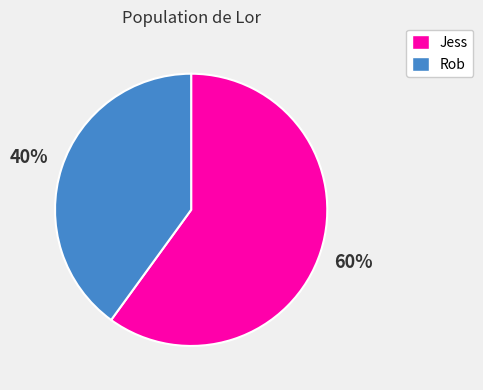

Is Rob the majority of the pie?

No